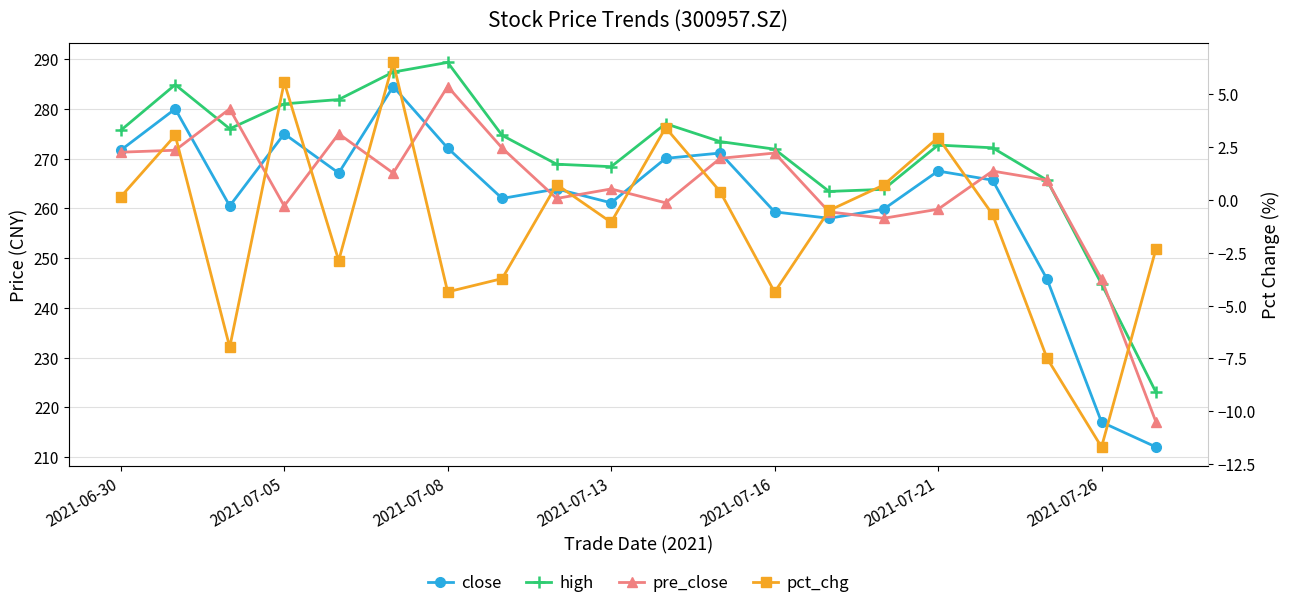

True or false: pre_close and high intersect in this chart.

True